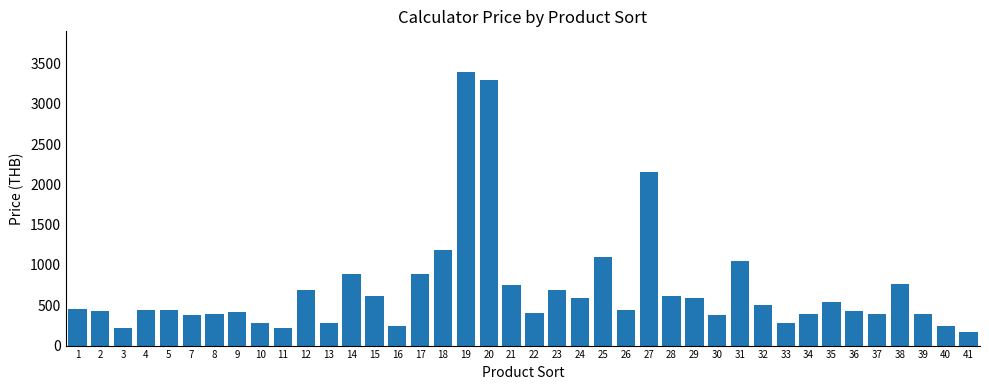

Is it true that the value at 10 is 275?

True